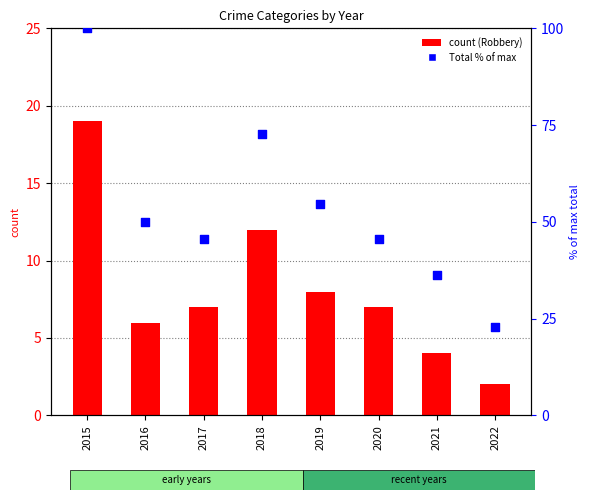

Which series has the widest spread of Y values?

Total (% of max)